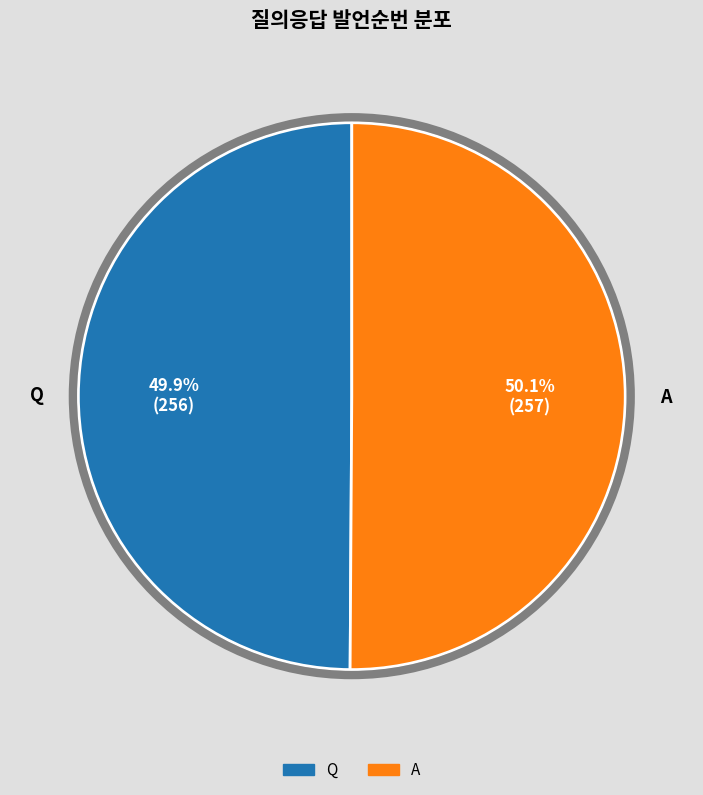

How many segments does this pie chart have?

2